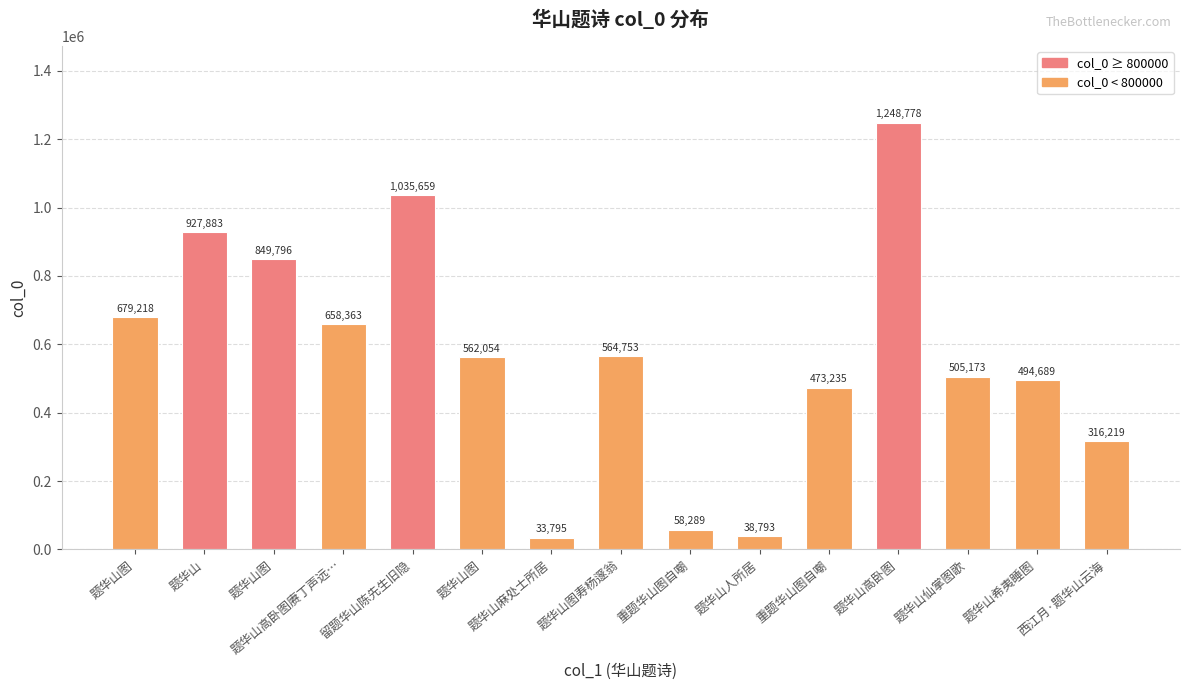

Reading left to right, what are all the values shown in this chart?

679218	927883	849796	658363	1035659	562054	33795	564753	58289	38793	473235	1248778	505173	494689	316219